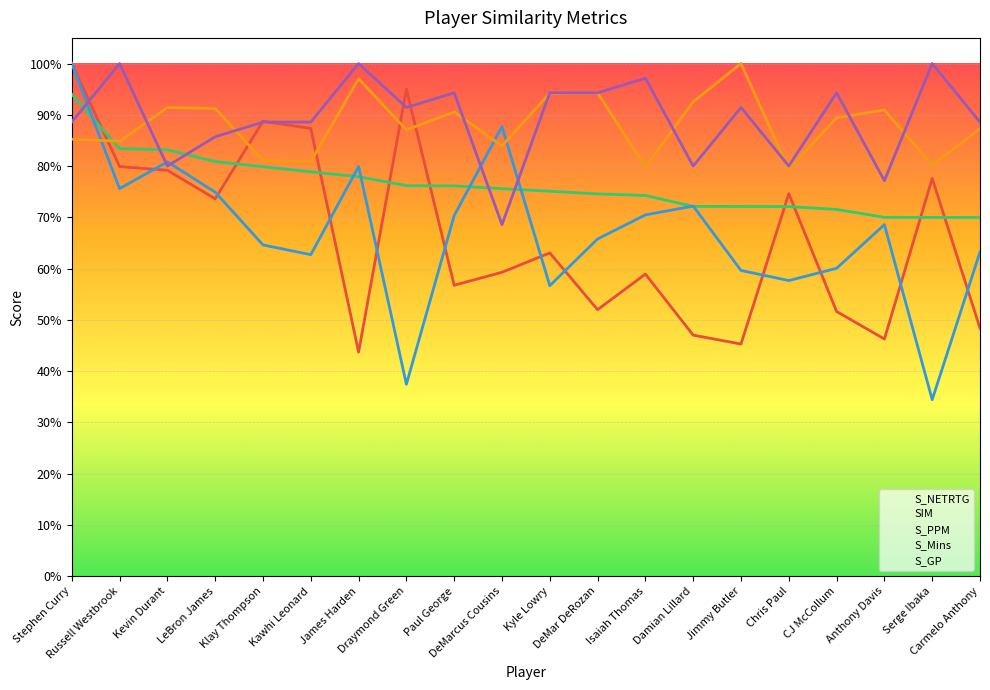

What value does the S_Mins series have at Kyle Lowry?

0.9